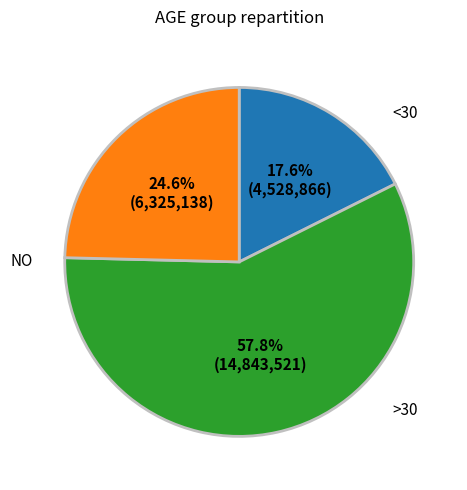

Is there a majority slice in this chart?

Yes